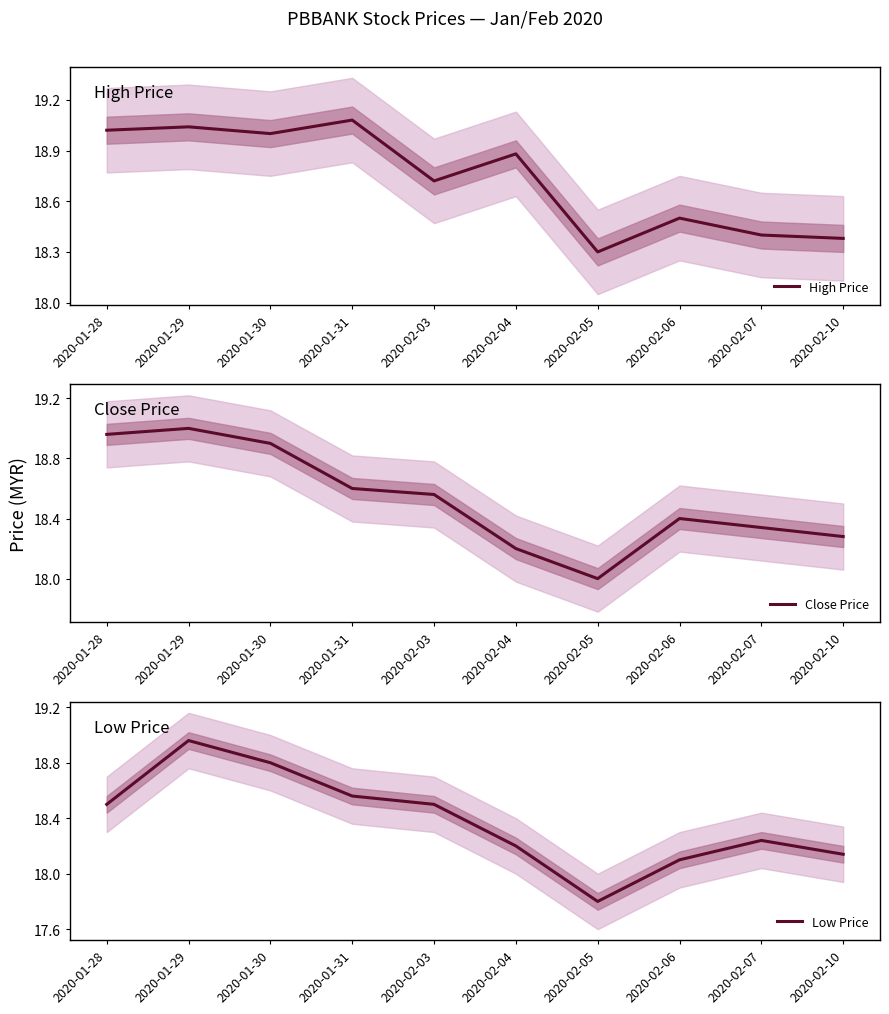

Is it true that High Price equals 18.5 at 2020-02-06?

True